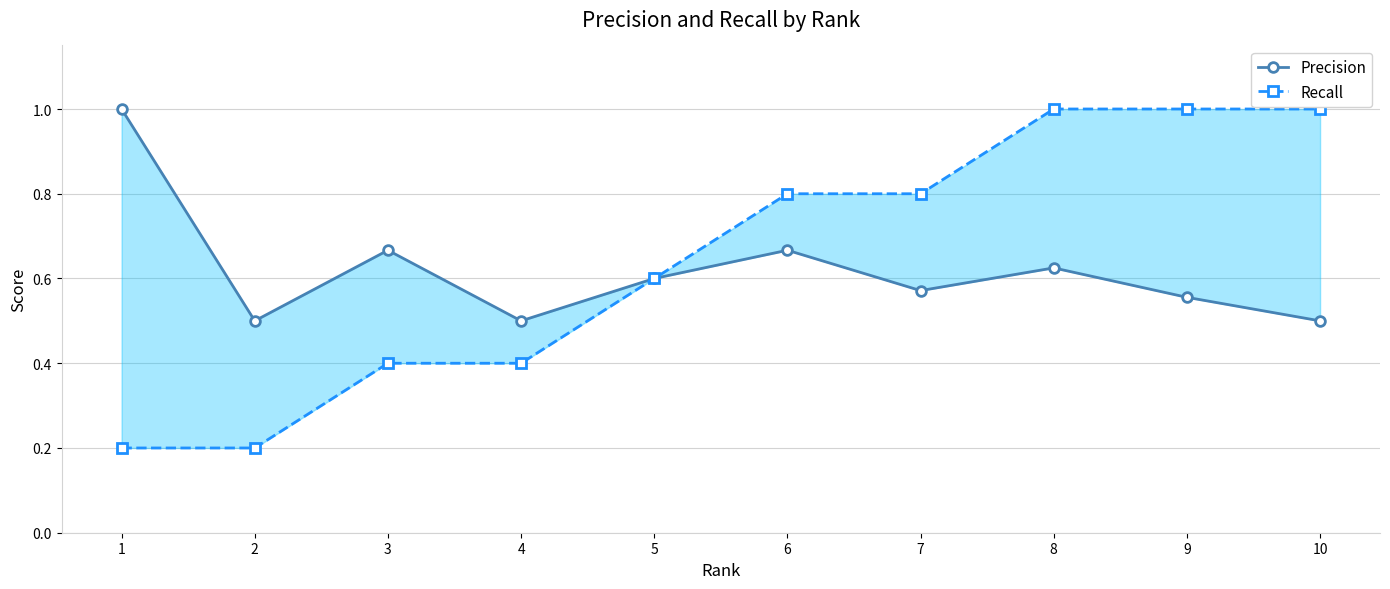

In Precision, how many points are lower than both neighbors (excluding endpoints)?

3